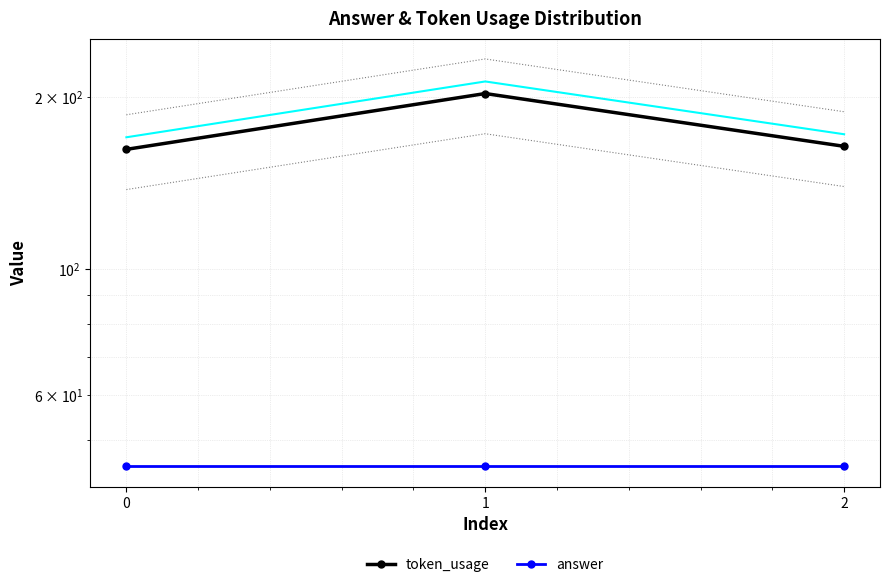

Rank the categories by answer value from highest to lowest.

0, 1, 2